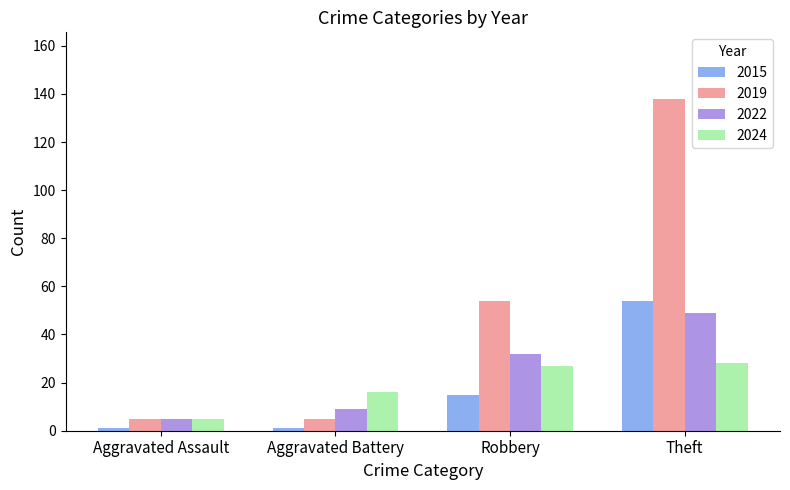

What is the minimum value shown in the chart?

1